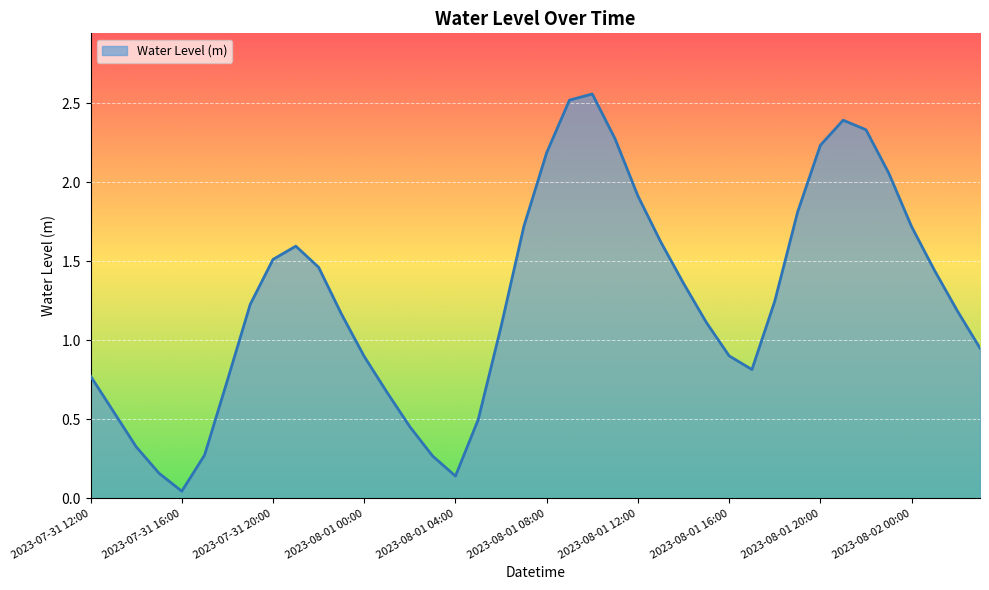

How many lines are shown in the chart?

1